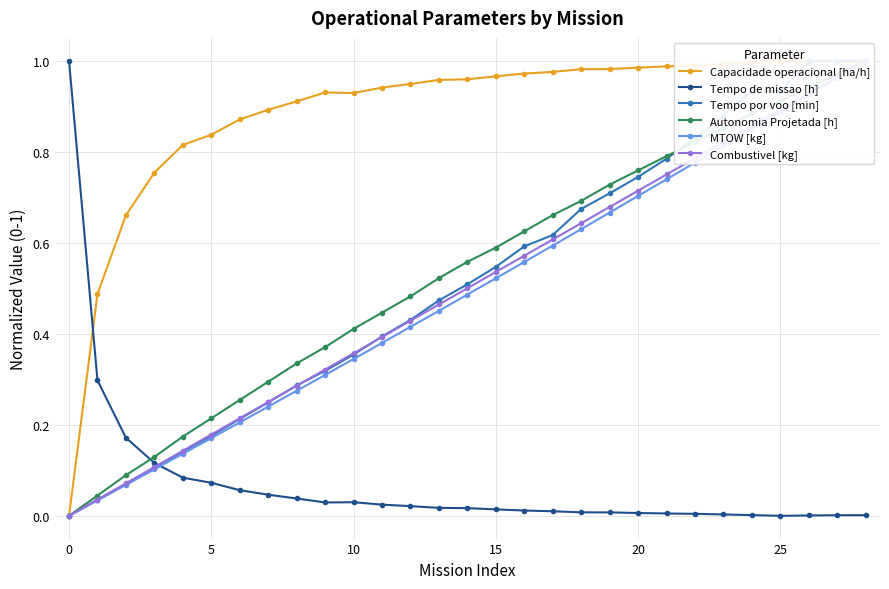

Does the chart display data point markers on the line(s)?

Yes